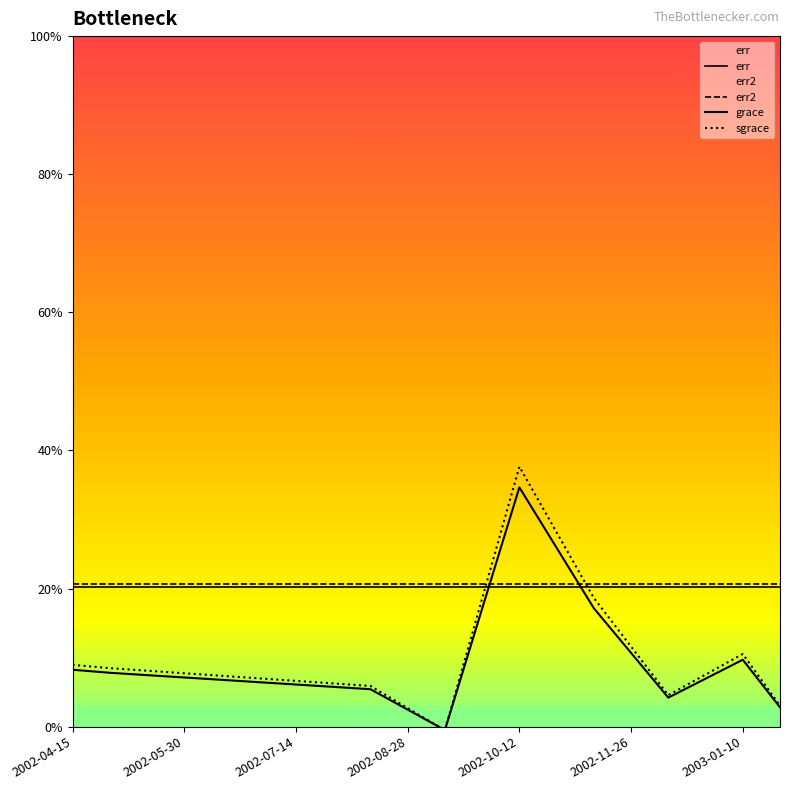

Is this an area chart (filled region under the line)?

No